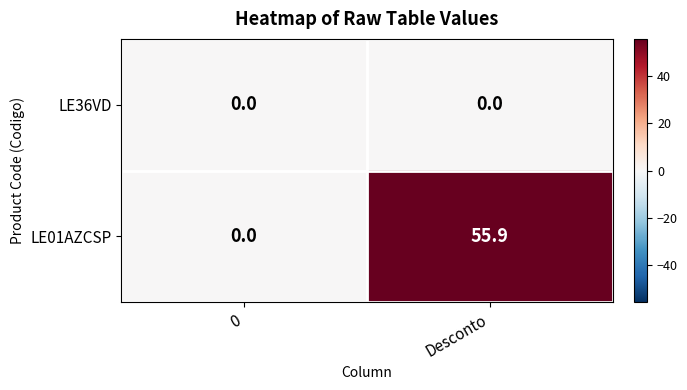

How many categories are shown in the chart?

2